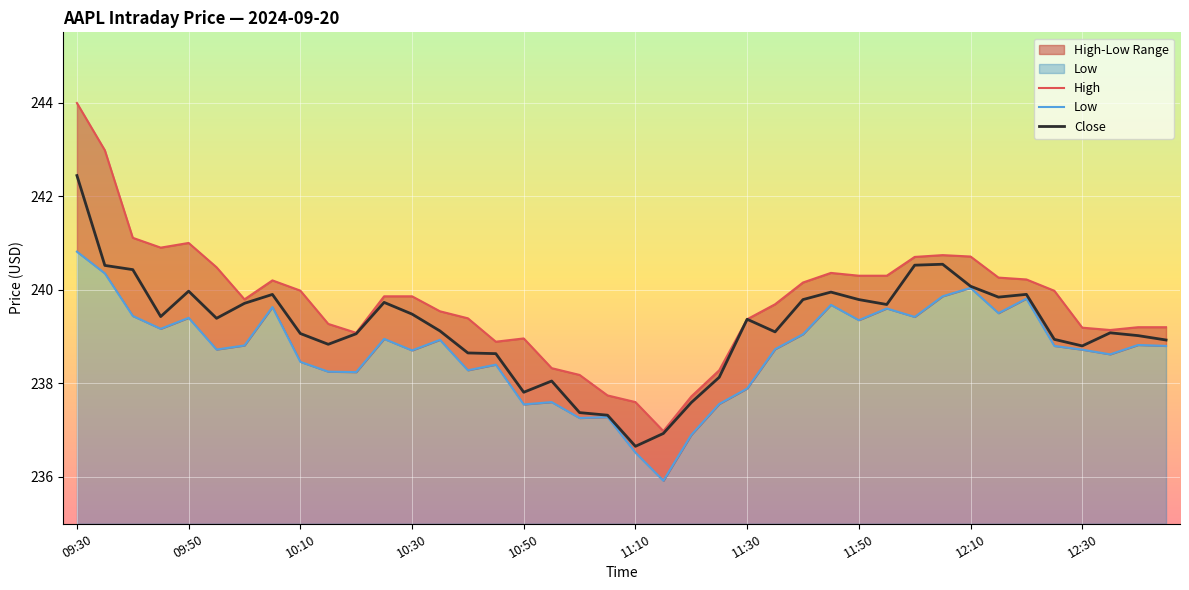

In Close, how many points are higher than both neighbors (excluding endpoints)?

9